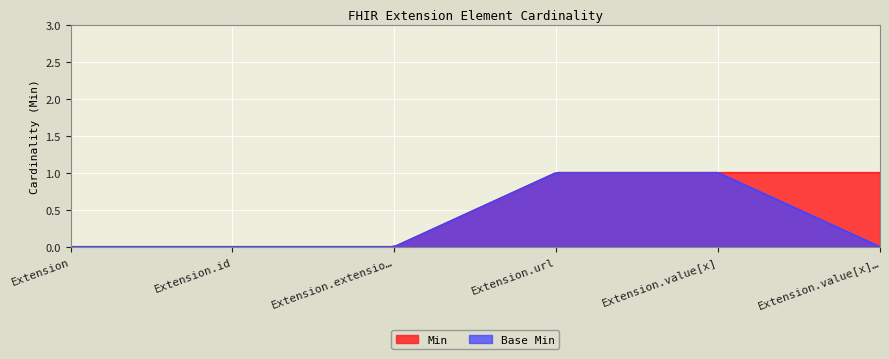

Rank the series by their average value, from highest to lowest.

Min, Base Min